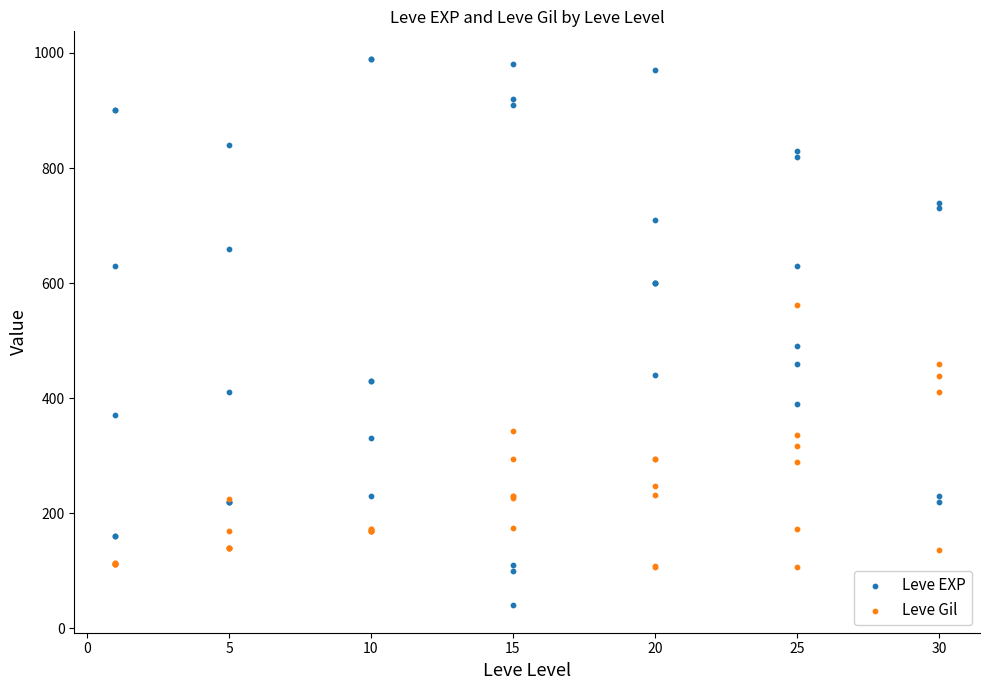

Which series reaches the minimum Y coordinate?

Leve EXP